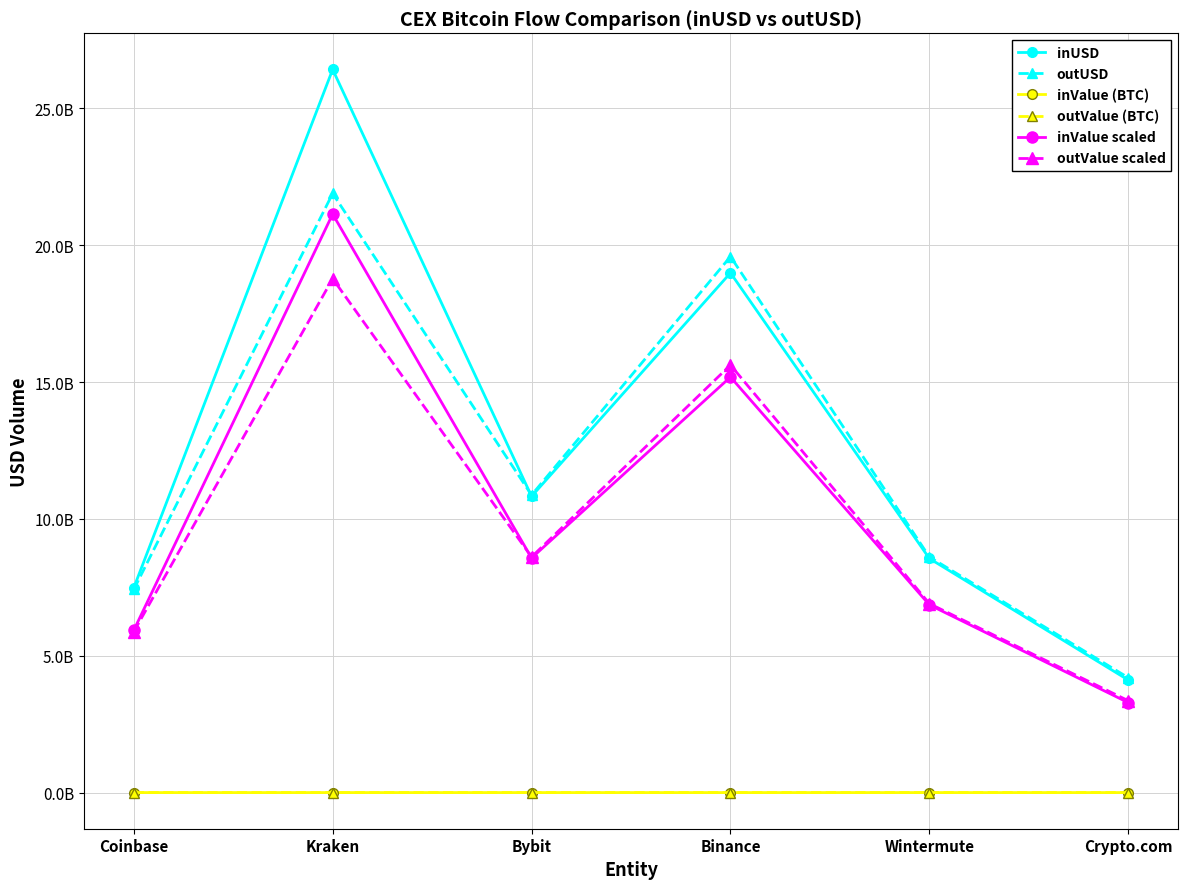

What are all the series names shown in the legend?

inUSD, outUSD, inValue (BTC), outValue (BTC), inValue scaled, outValue scaled